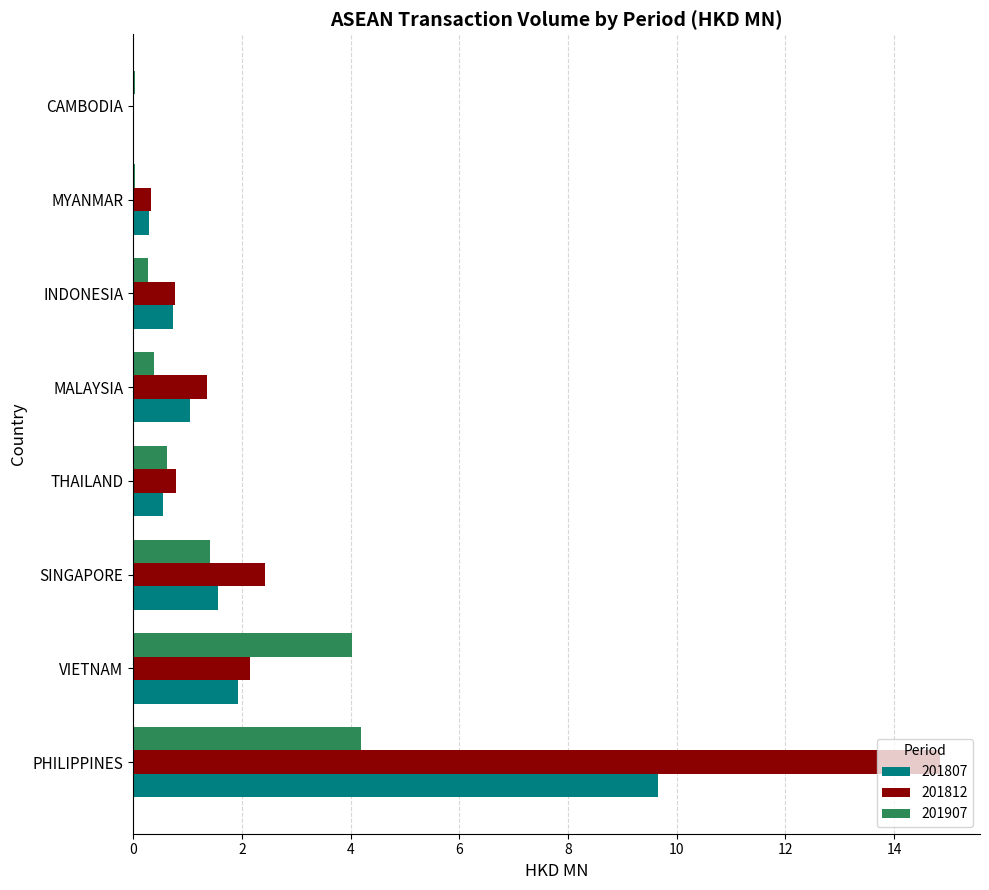

True or false: 201907 has a value of 7.2 at PHILIPPINES.

False